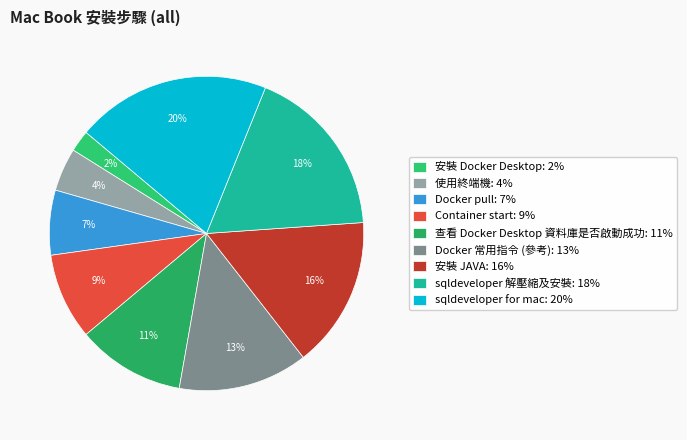

Is 查看 Docker Desktop 資料庫是否啟動成功 the majority of the pie?

No